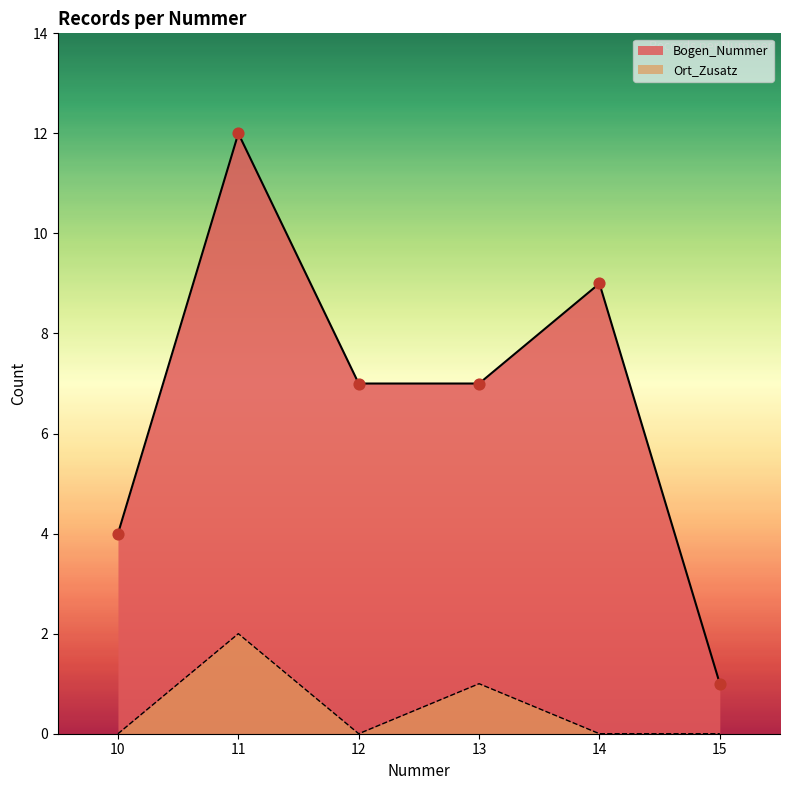

Which series reaches the maximum Y coordinate?

Bogen_Nummer